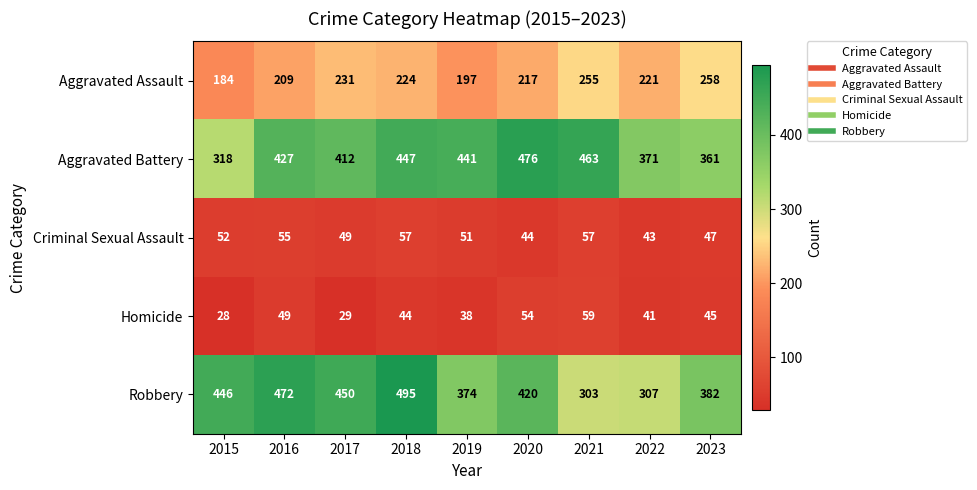

What is the difference between the maximum and minimum values in the Criminal Sexual Assault series?

14